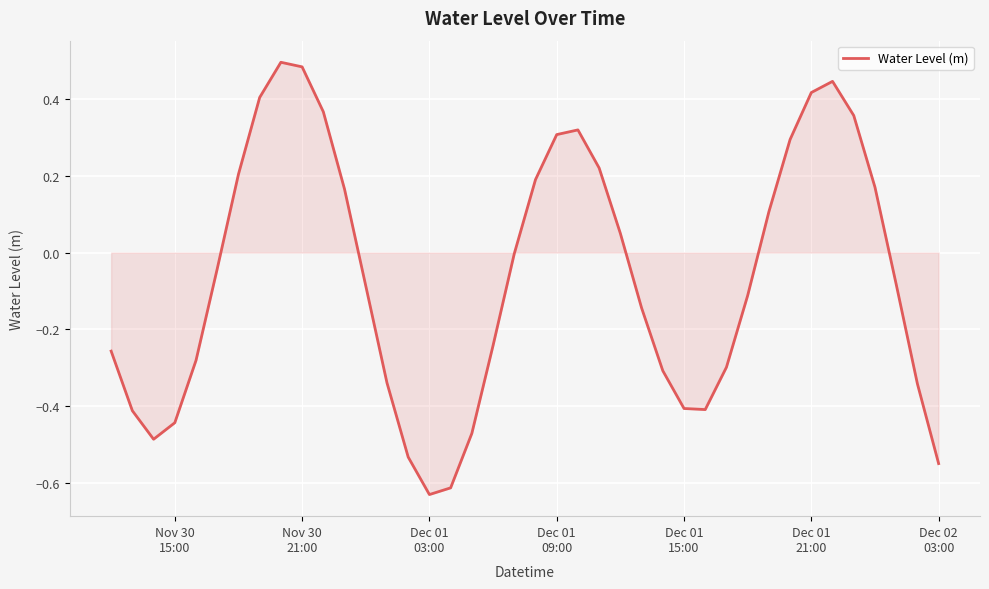

How many lines are shown in the chart?

1